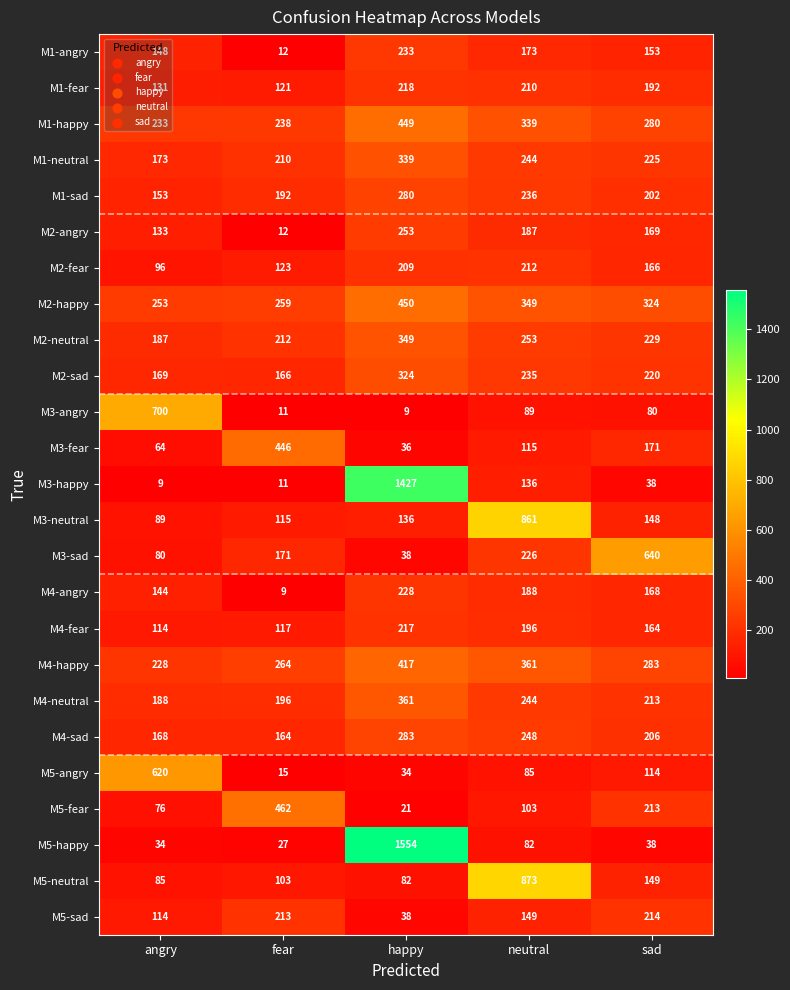

How many data points in M4-neutral are less than 213?

2